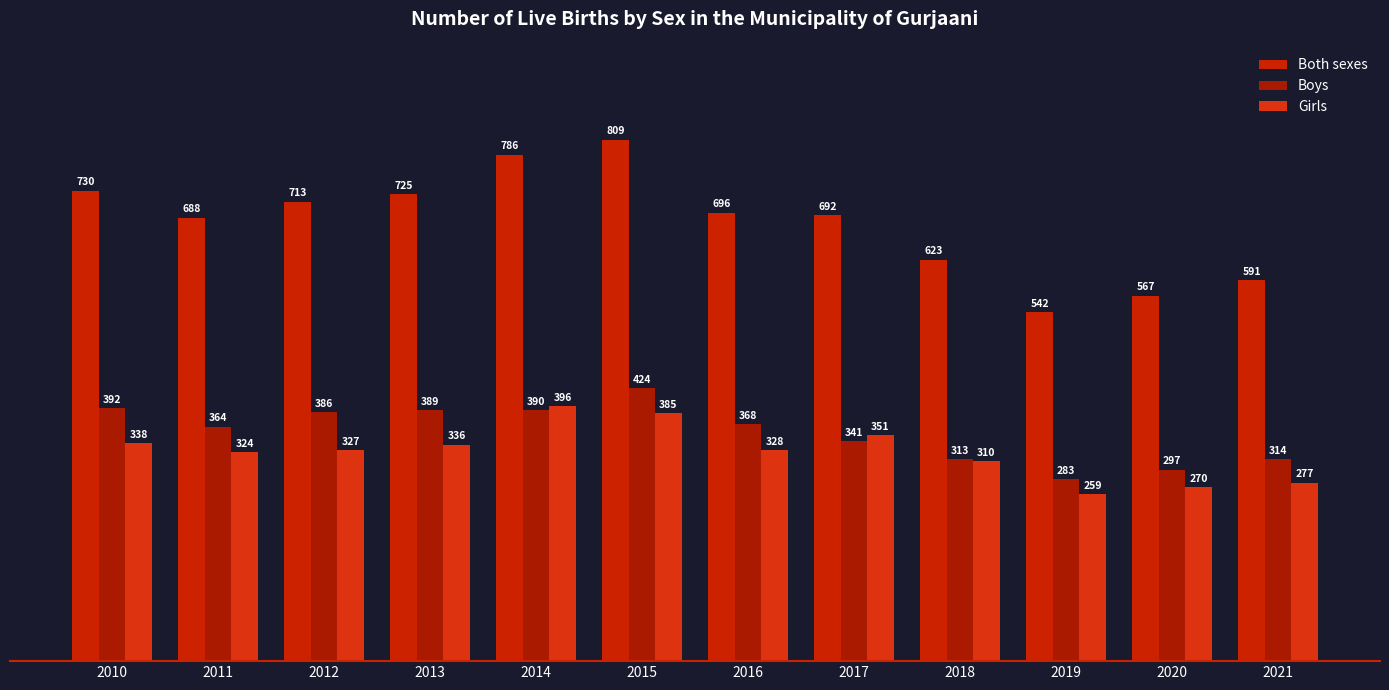

At which label does Both sexes first exceed 696?

2010